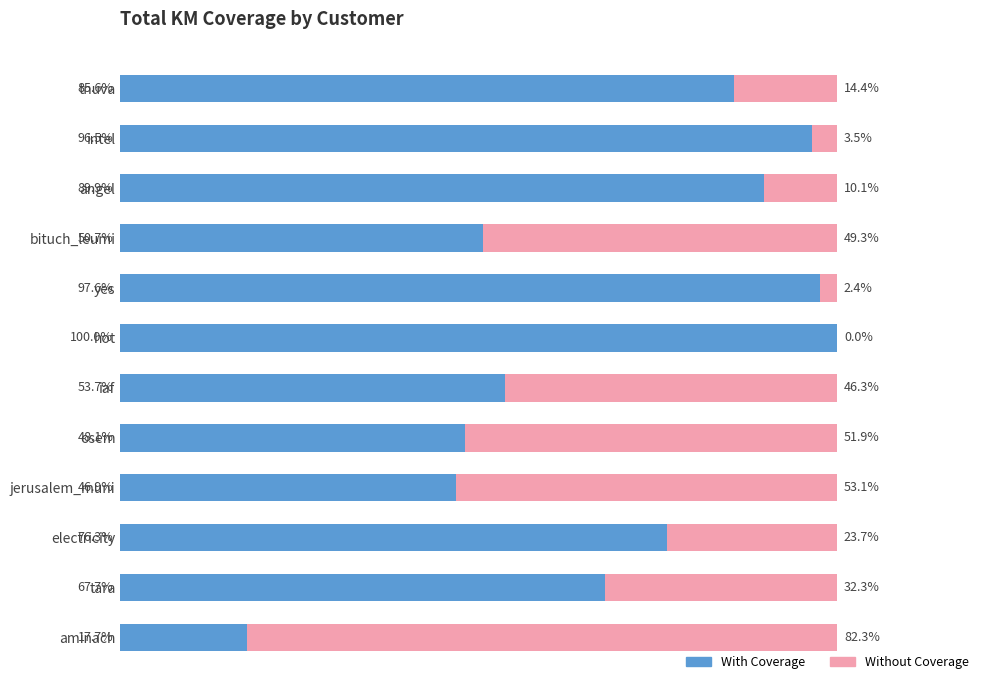

At which label is With Coverage closest to 58?

iaf